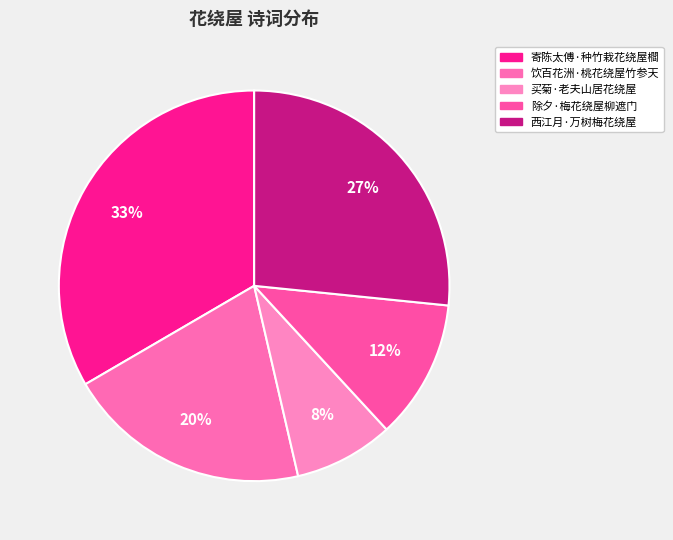

To the nearest percent, what is the combined percentage of 买菊·老夫山居花绕屋 and 除夕·梅花绕屋柳遮门?

20%